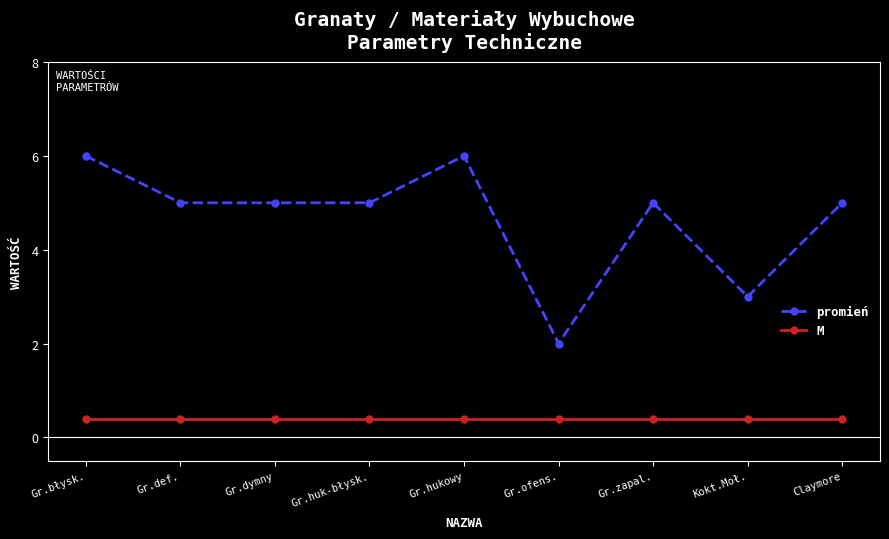

How many lines are shown in the chart?

2